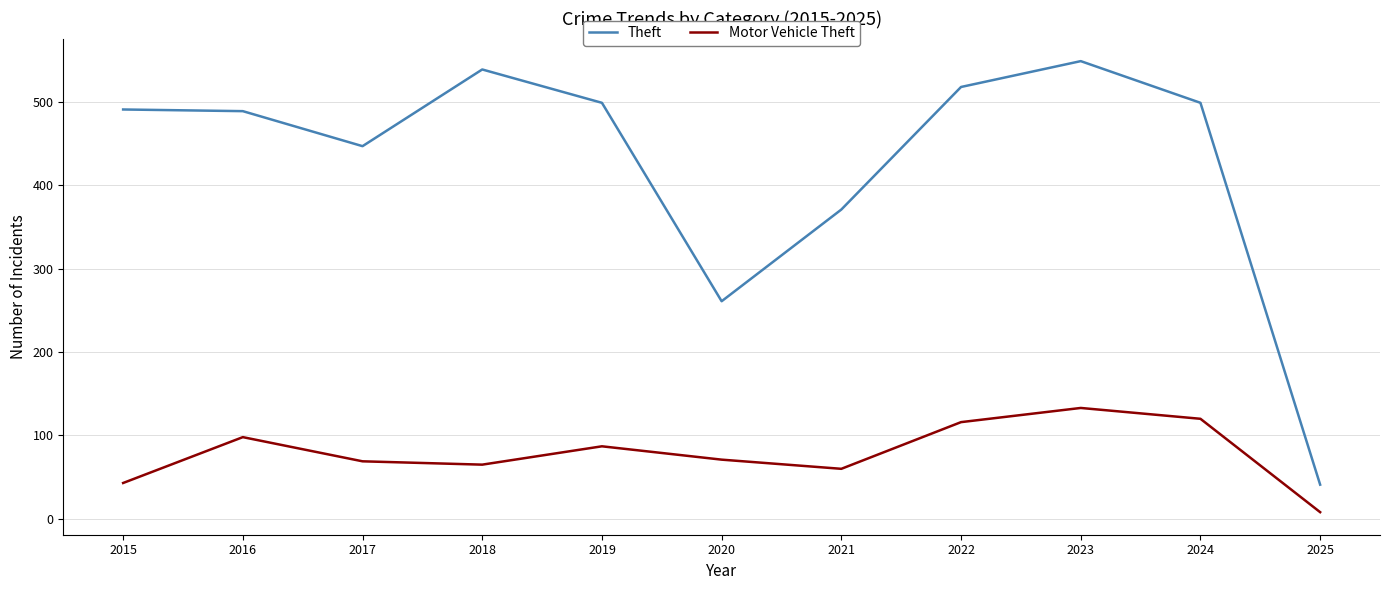

At 2022, list the series in order from smallest to largest.

Motor Vehicle Theft, Theft